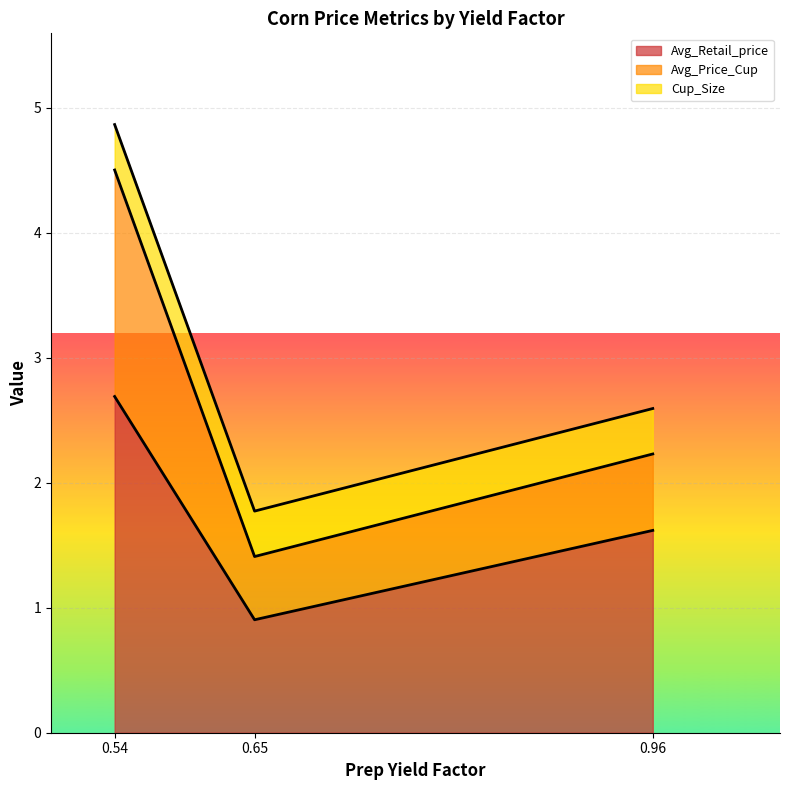

What is the value of the Avg_Retail_price point at the 3rd from the left?

1.6